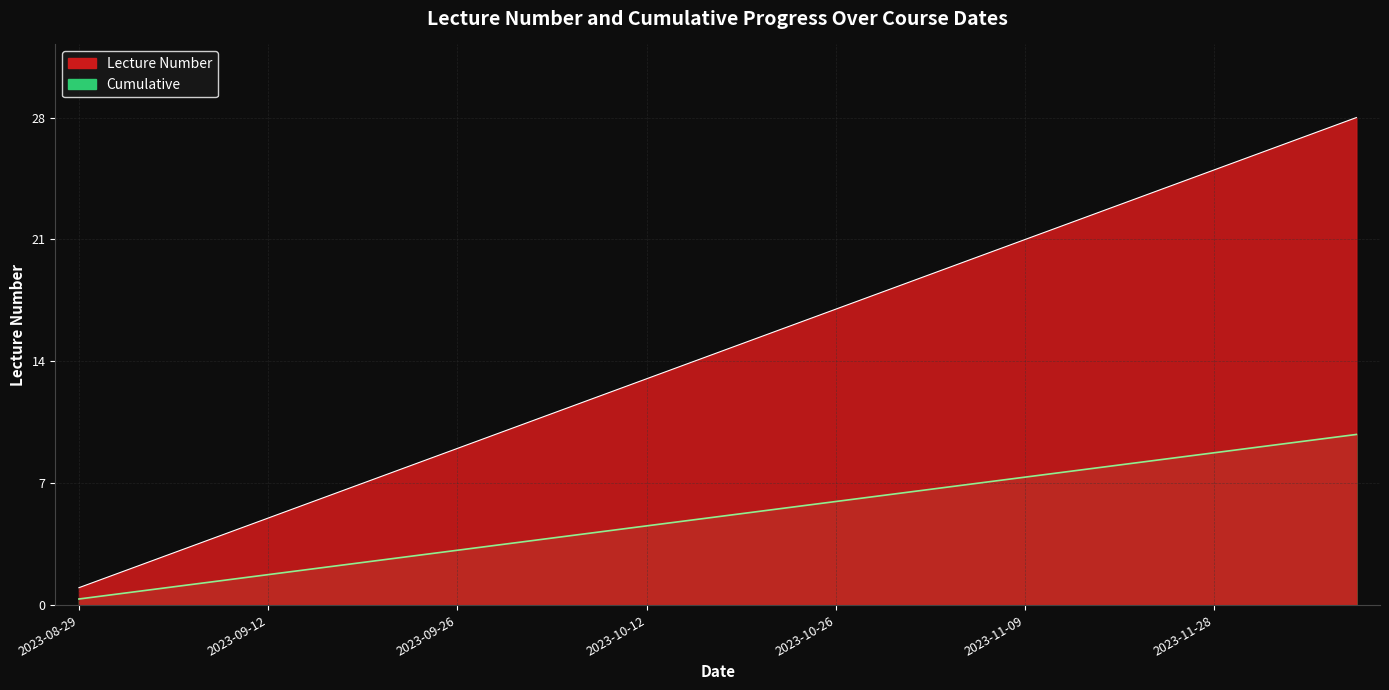

The Lecture Number series shows 0.2 at 2023-10-24. True or false?

True